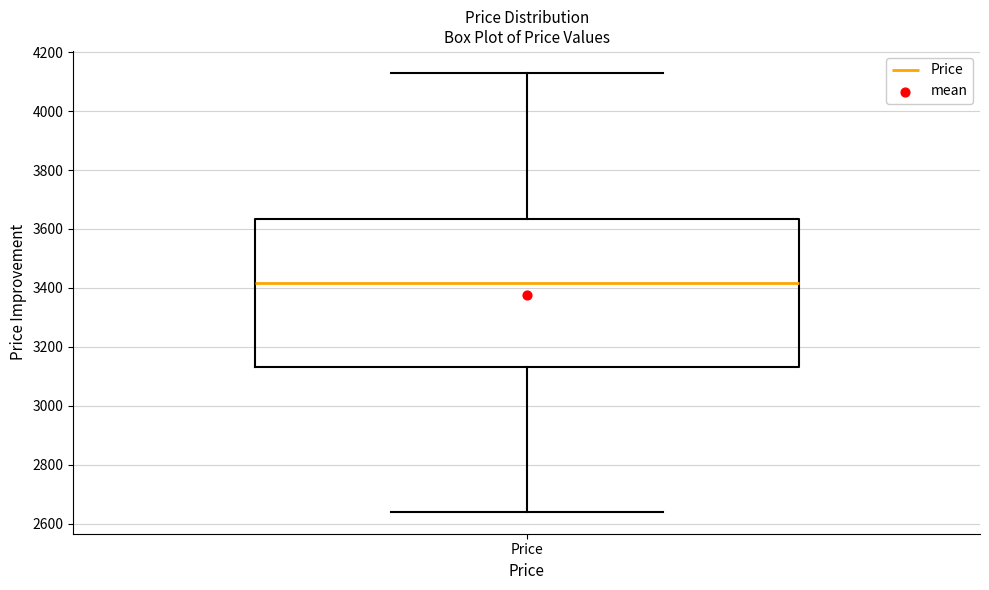

Where does the lower whisker of the box for Price end on the y-axis? The values are not printed on the chart, so give them approximately, as read against the axis.

2640